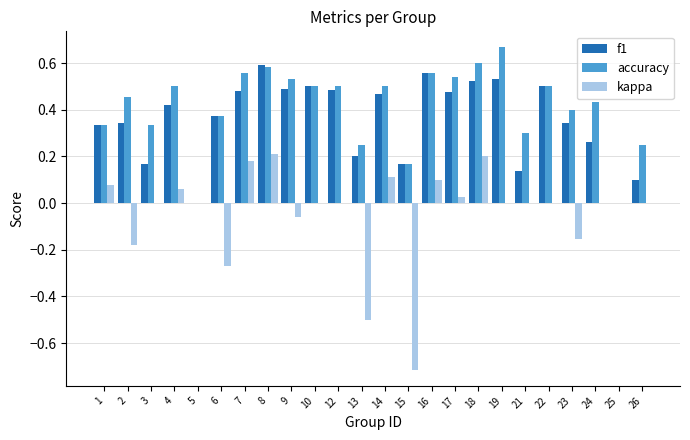

Between 12 and 24, which series saw the biggest shift?

f1